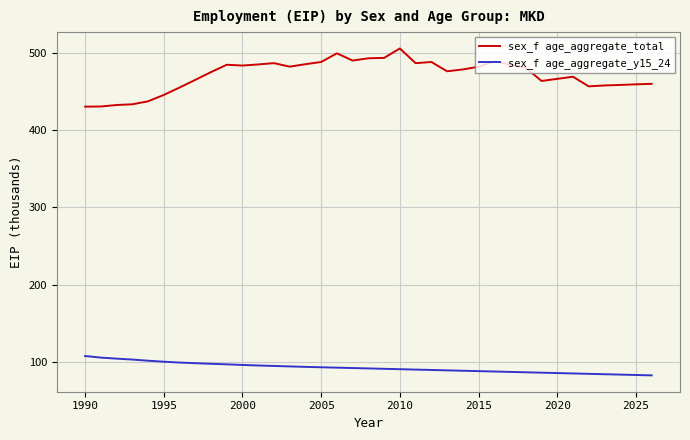

What is the difference between the maximum and minimum values in the sex_f age_aggregate_y15_24 series?

25.1